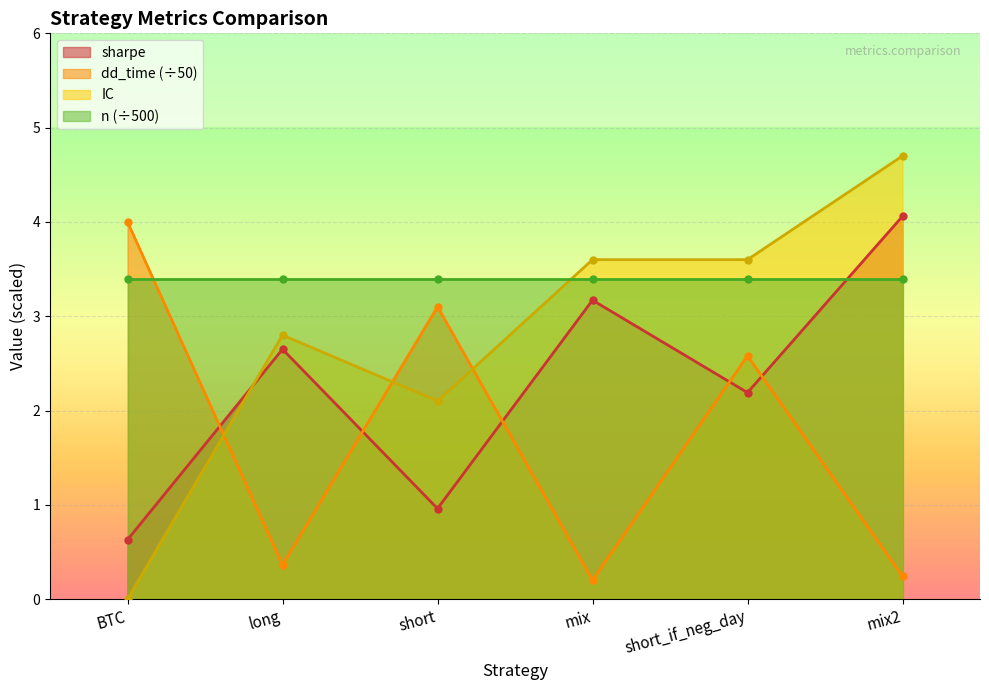

What is the average value of the IC series?

2.8